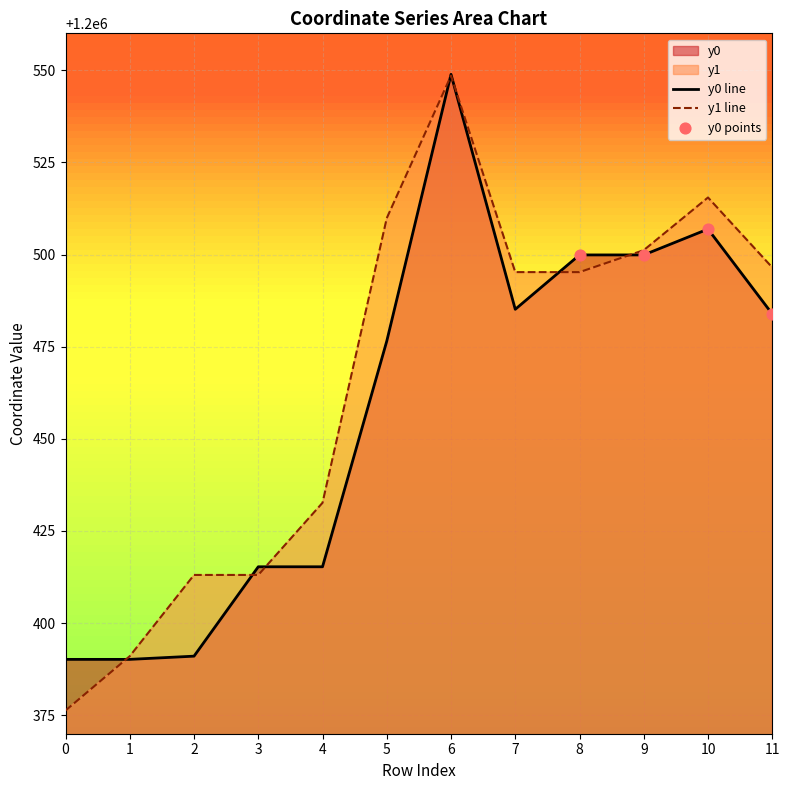

Is the value of y0 at 2 greater than the value of y1 at 3?

No